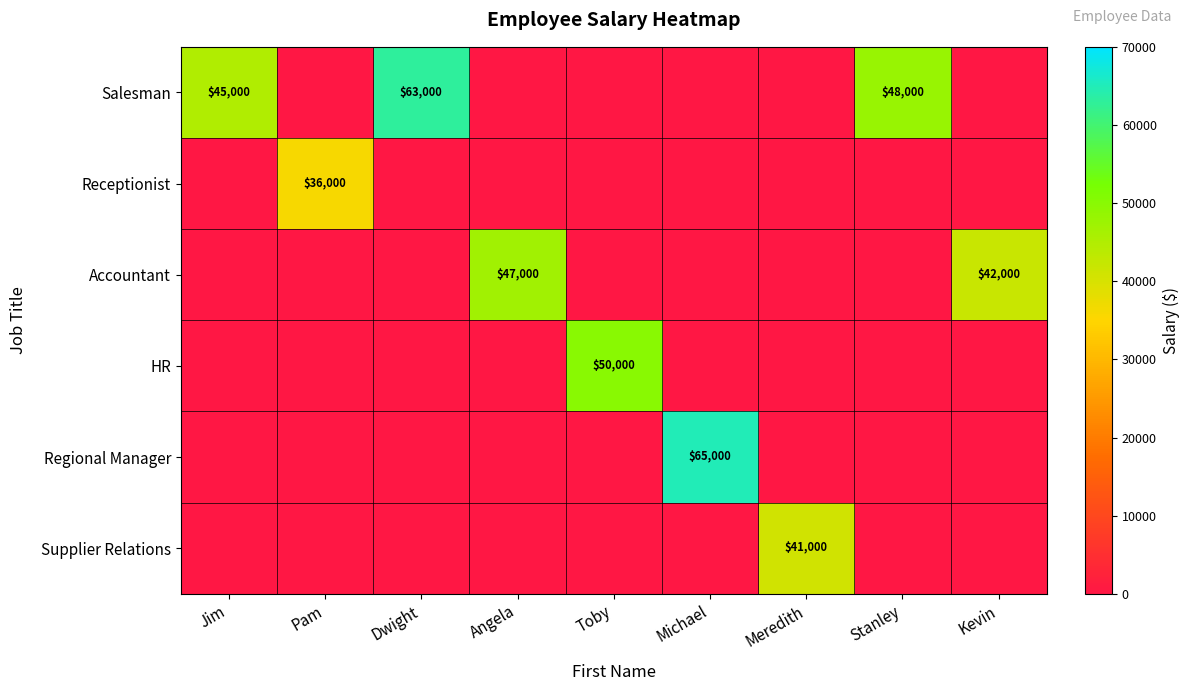

At which label does Regional Manager reach its peak?

Michael